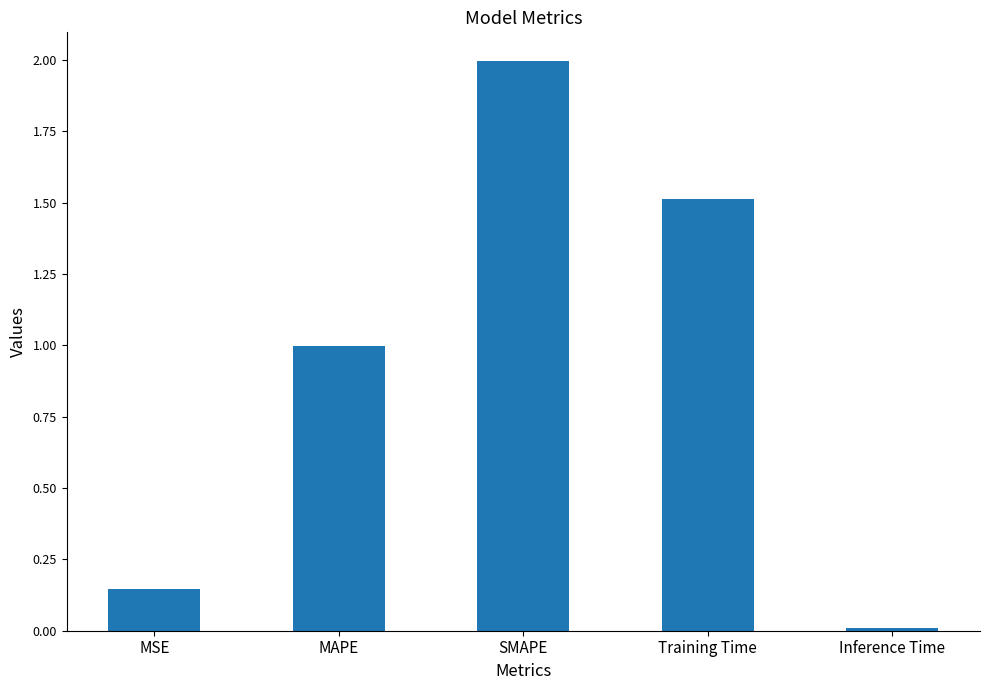

List the labels in order of value, largest first.

SMAPE, Training Time, MAPE, MSE, Inference Time